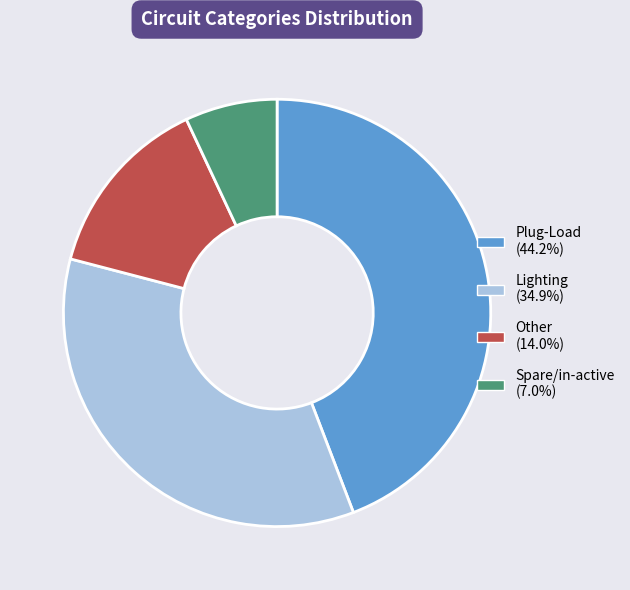

True or false: Lighting accounts for 21% of the total.

False